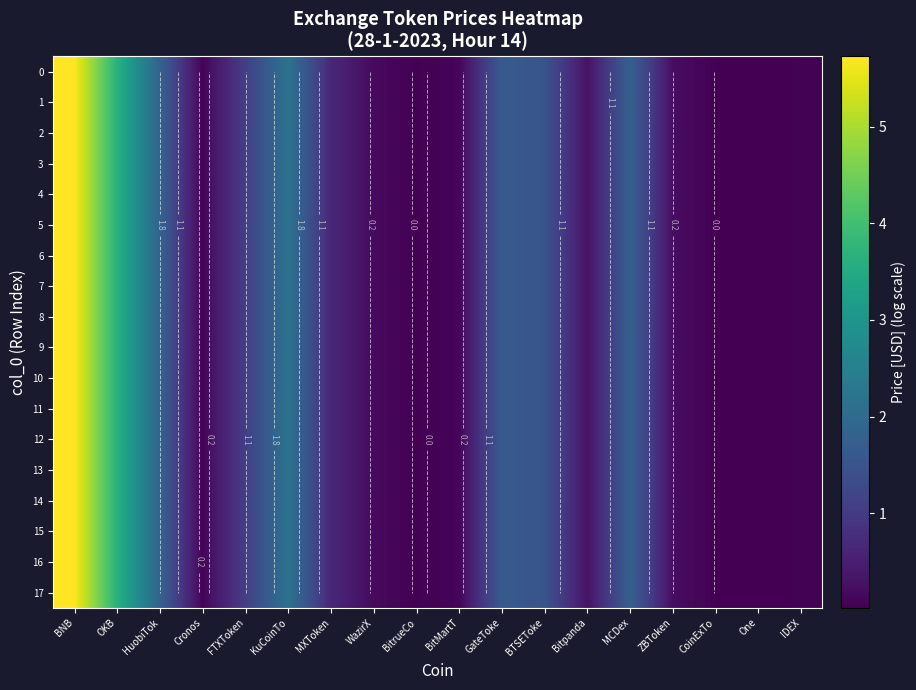

Rank the categories by 6 value from highest to lowest.

BNB, OKB, KuCoinTo, HuobiTok, MCDex, GateToke, BTSEToke, FTXToken, MXToken, Bitpanda, ZBToken, WazirX, BitMartT, Cronos, IDEX, CoinExTo, BitrueCo, One